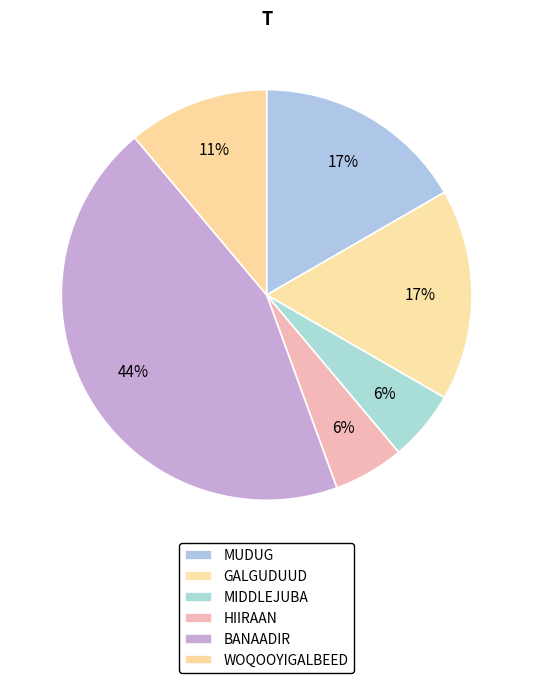

Is it true that BANAADIR is 54% of the pie?

False